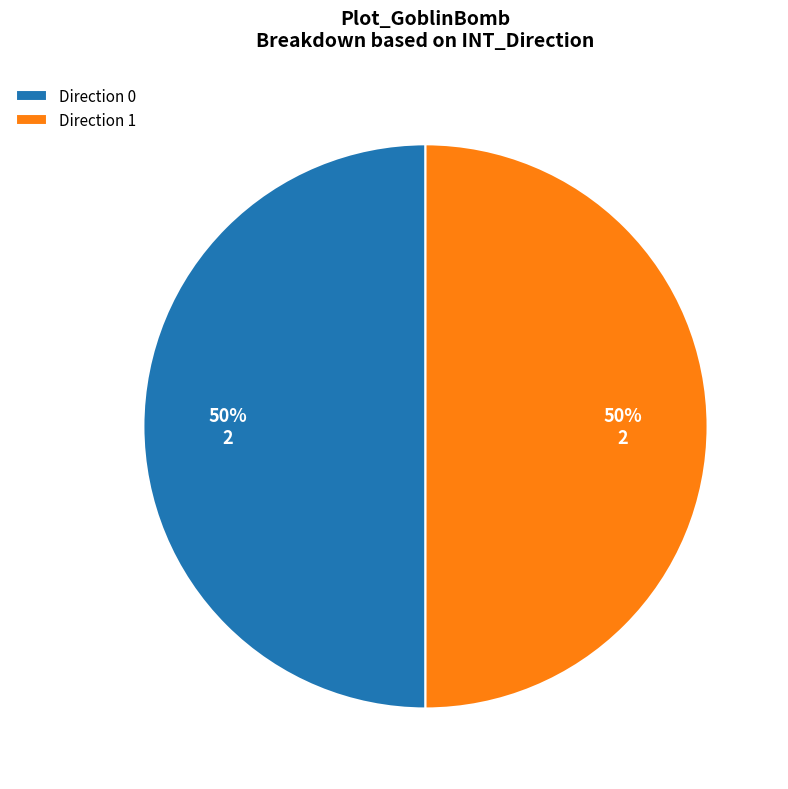

Is the sum of Direction 1 and Direction 0 greater than half?

Yes